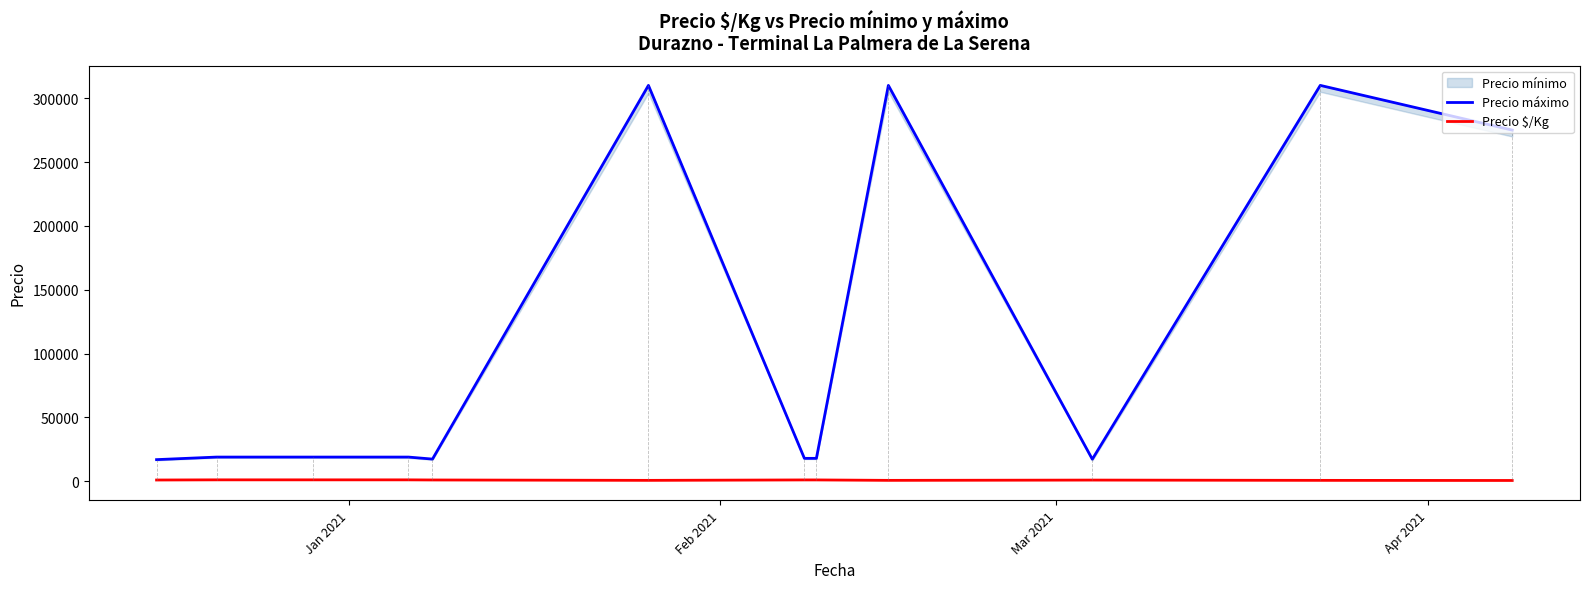

Reading left to right, what are all the values shown in this chart?

Precio máximo: 17000.0	19000.0	19000.0	19000.0	17428.6	310000.0	18000.0	18000.0	310000.0	17333.3	310000.0	275000.0
Precio $/Kg: 1047.0	1171.5	1171.5	1166.7	1073.3	767.8	1109.0	1109.0	769.0	991.3	769.0	681.5